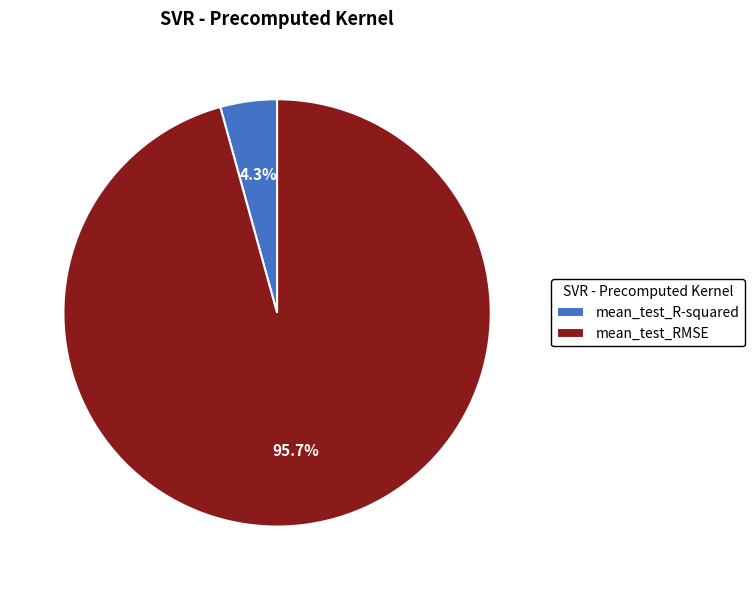

Does any single category account for the majority?

Yes